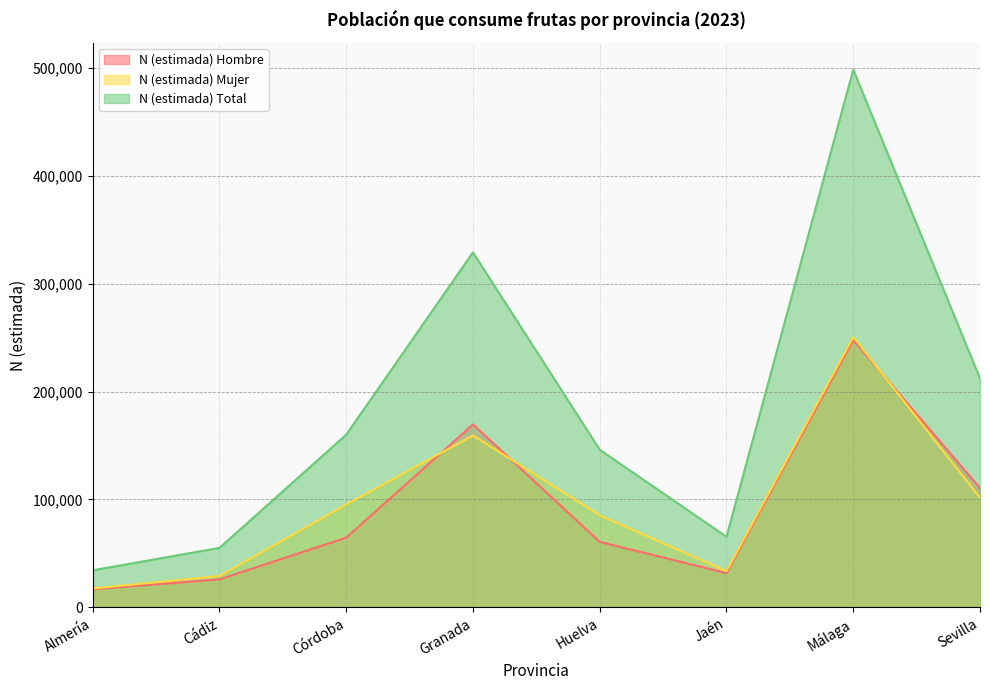

Does the chart have visible grid lines?

Yes